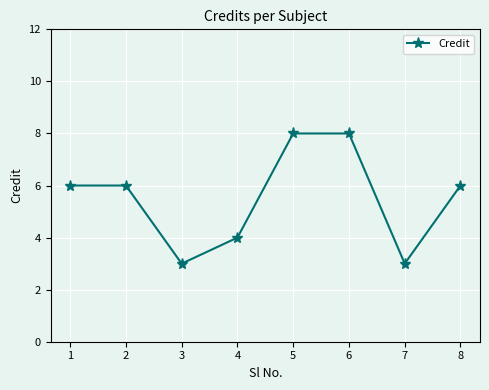

What is the value of the 1st point from the left?

6